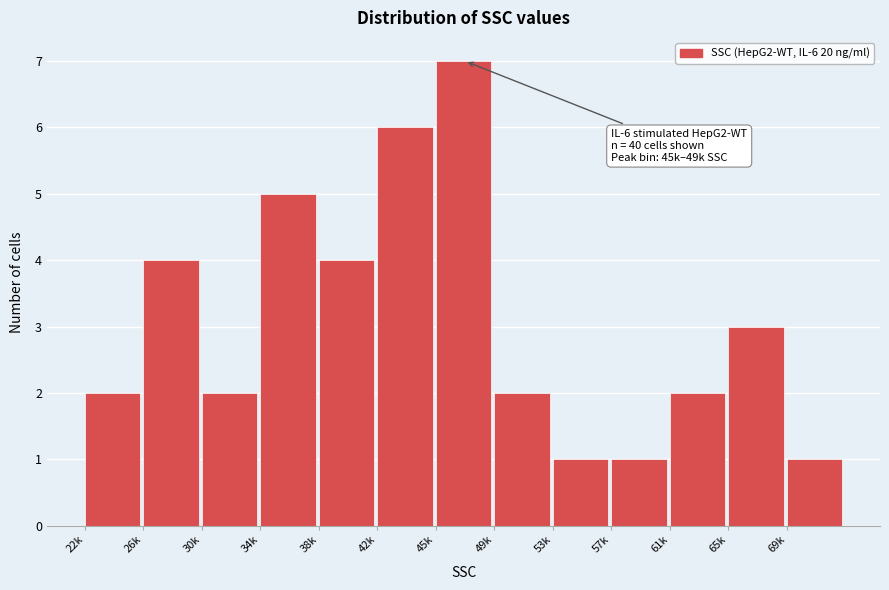

Reading right to left, extract all data points from this chart.

69k=1	65k=3	61k=2	57k=1	53k=1	49k=2	45k=7	42k=6	38k=4	34k=5	30k=2	26k=4	22k=2